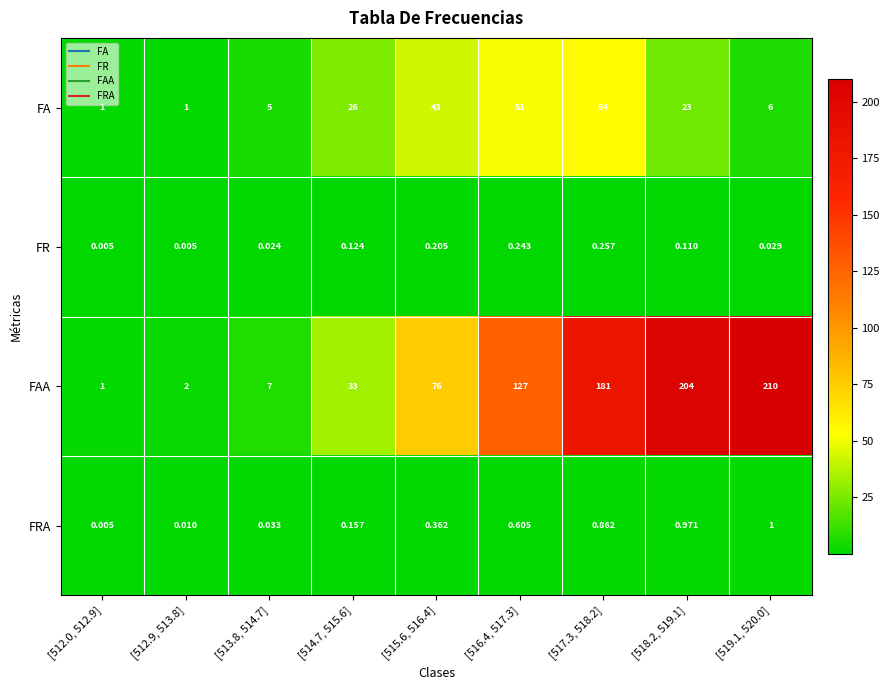

What is the difference between the highest and lowest values at [515.6, 516.4]?

75.8